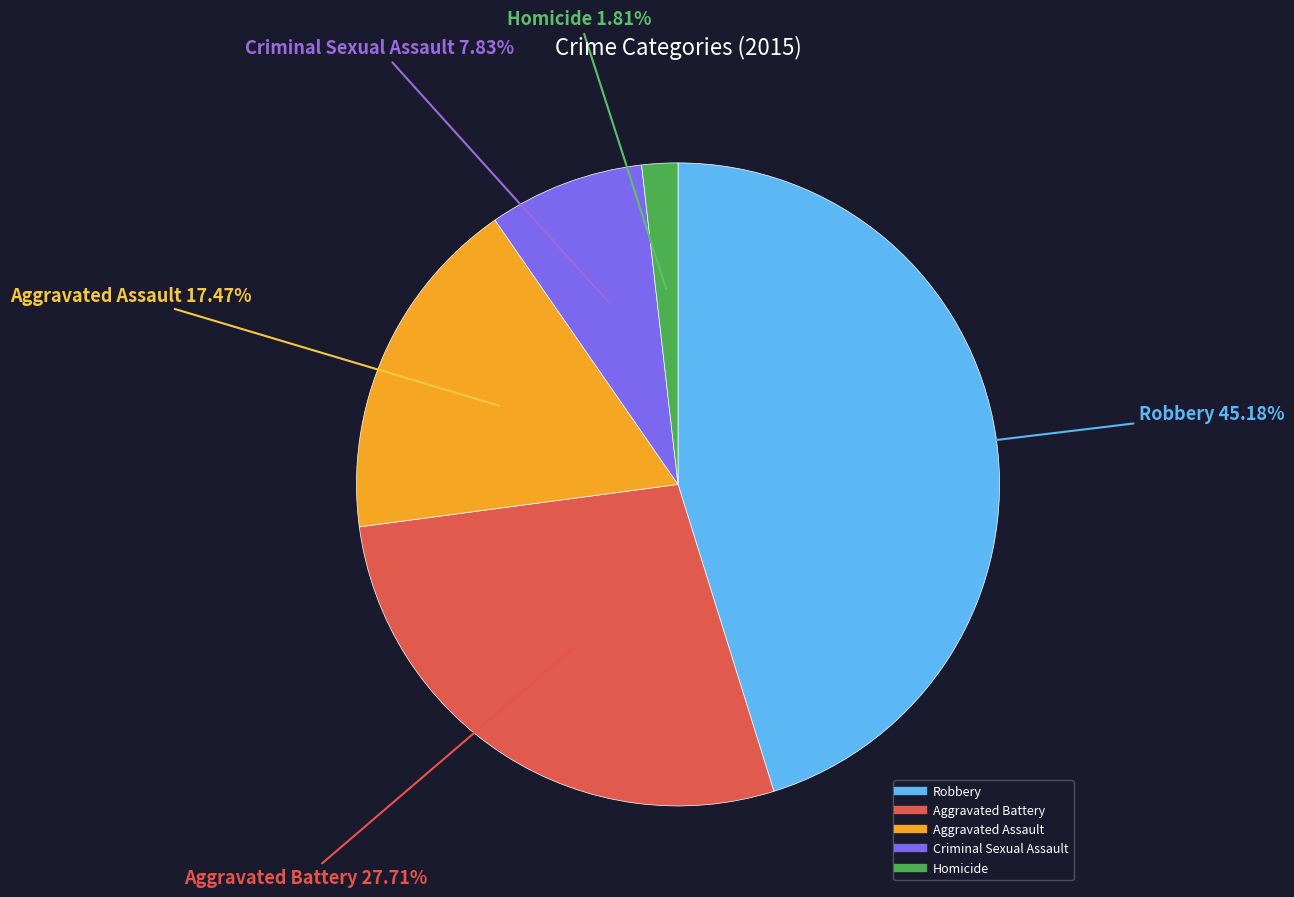

What is the ratio of the value at Robbery to the value at Aggravated Assault?

2.6